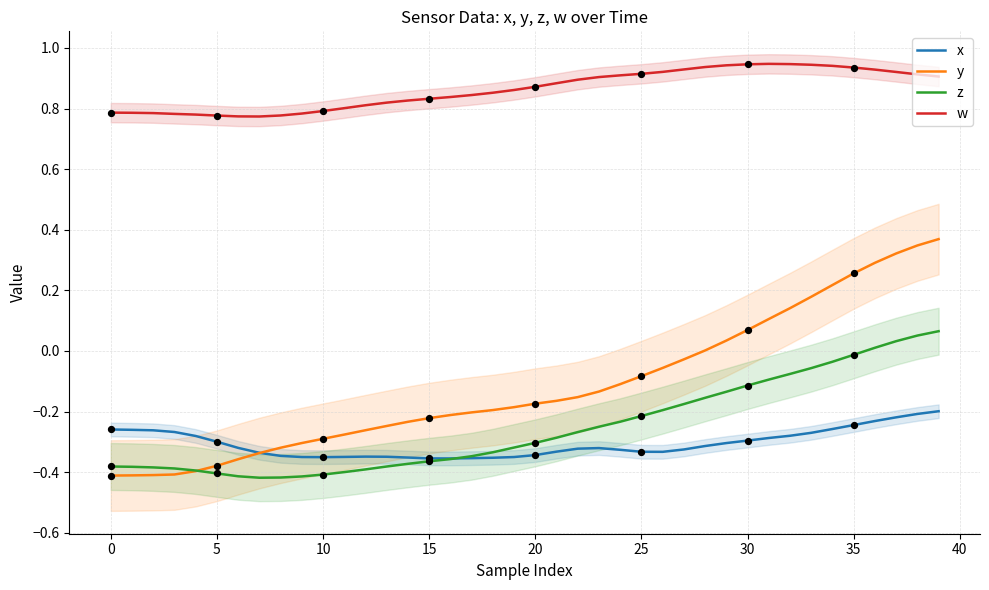

Which series has the widest spread of Y values?

y